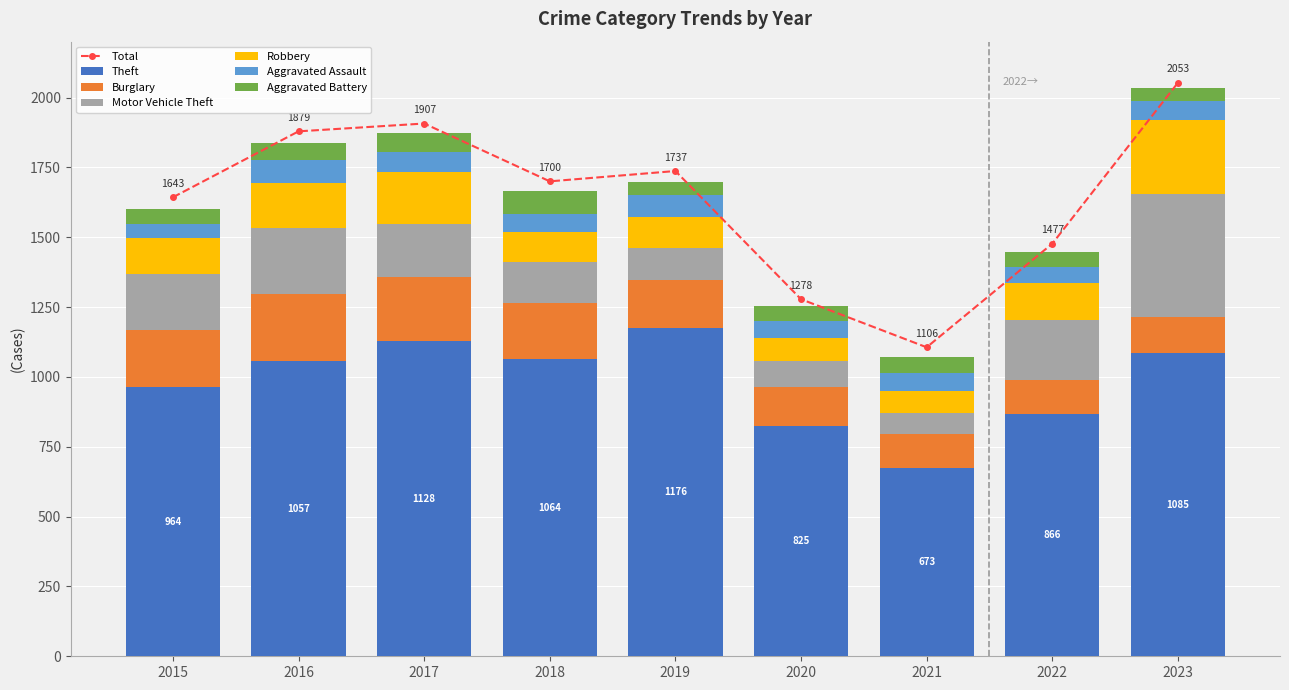

Is the value of Theft at 2023 greater than the value of Aggravated Assault at 2018?

Yes